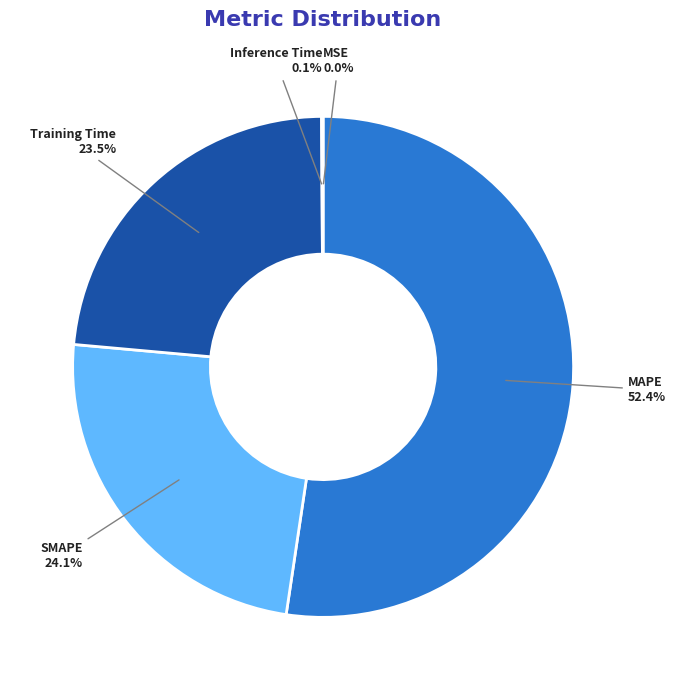

What portion of the pie excludes Training Time?

76.5%